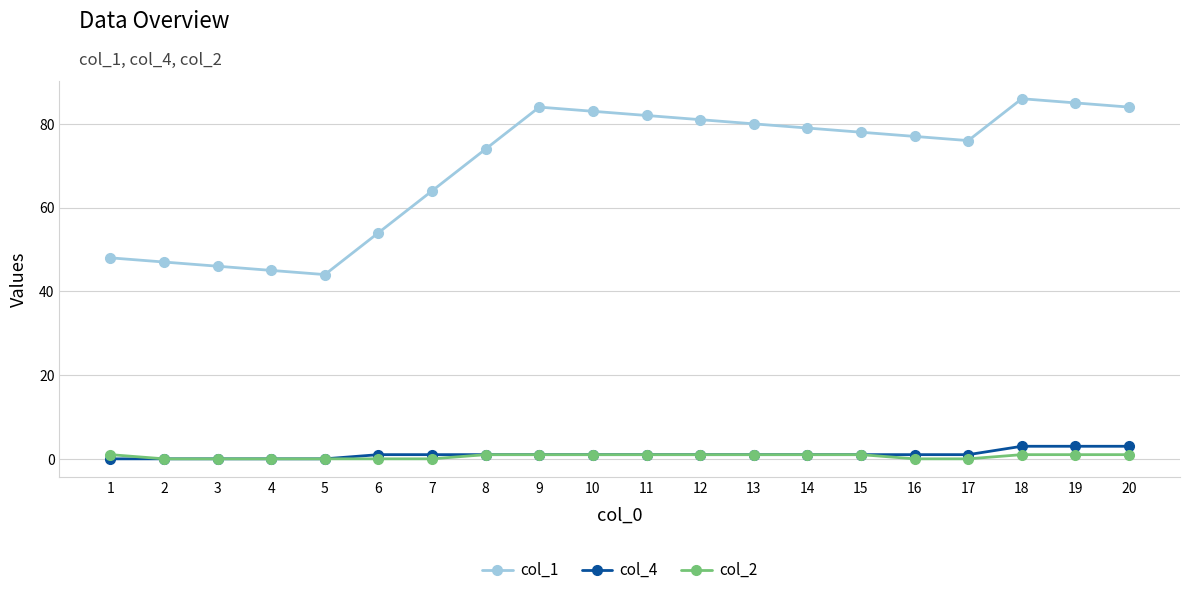

True or false: col_1 has more than 1 interior local peaks.

True